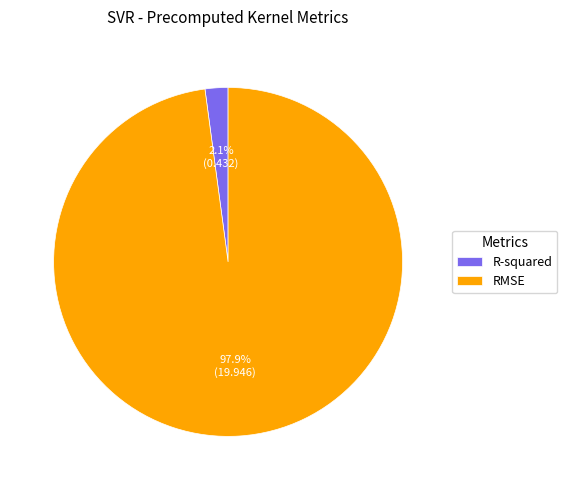

Is there a majority slice in this chart?

Yes